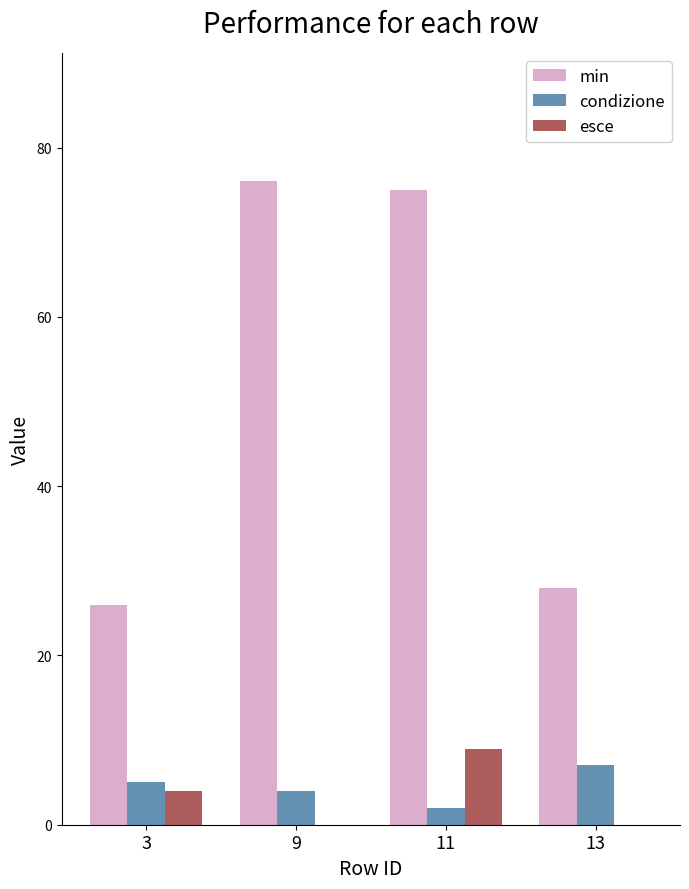

What is the approximate value of condizione at 13?

7